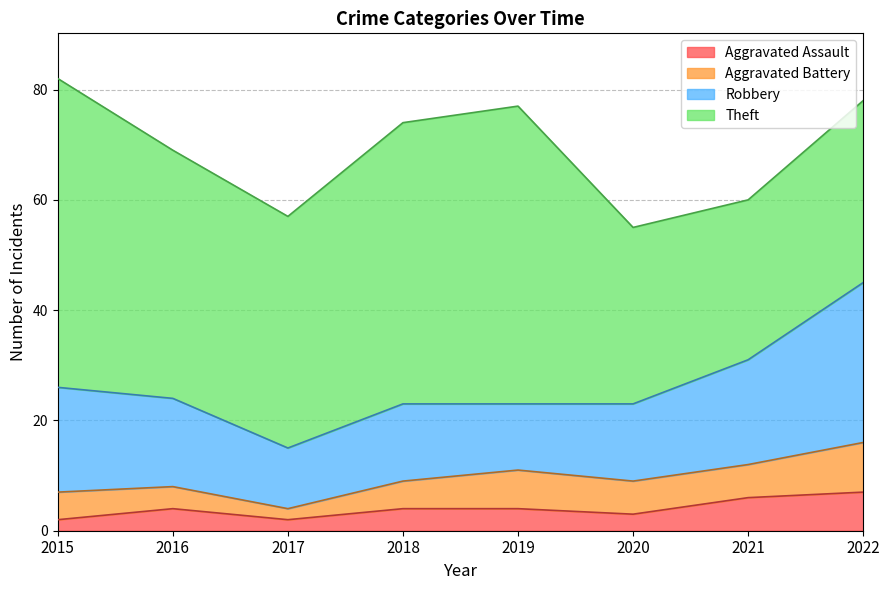

True or false: Aggravated Battery and Theft cross at least once.

False